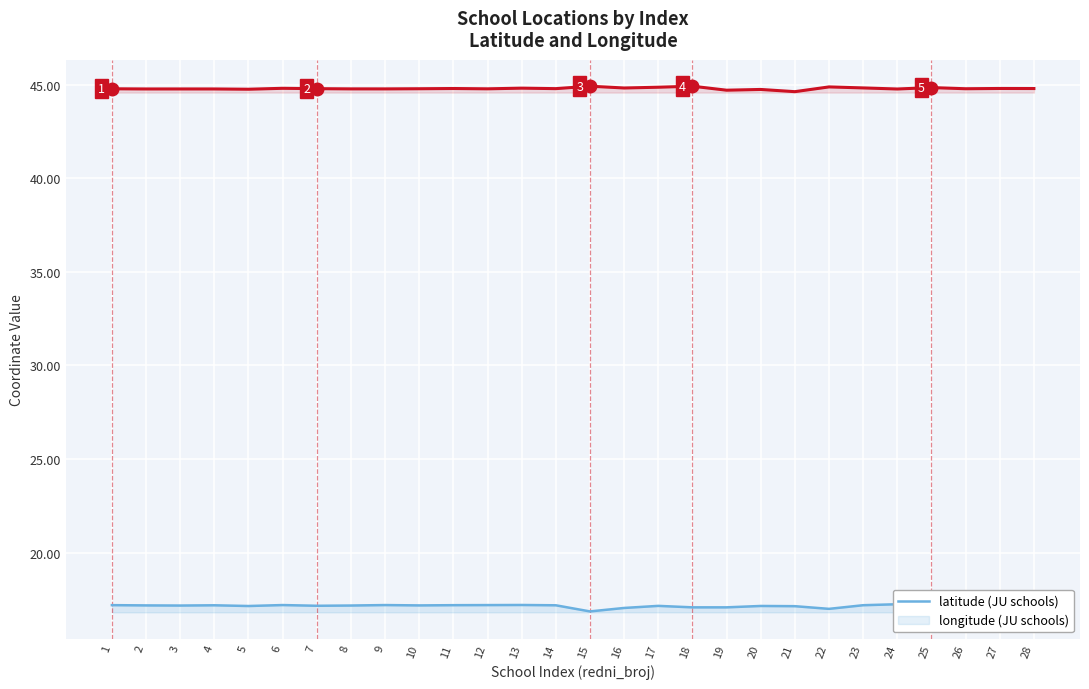

At how many categories does at least one series exceed 25?

28